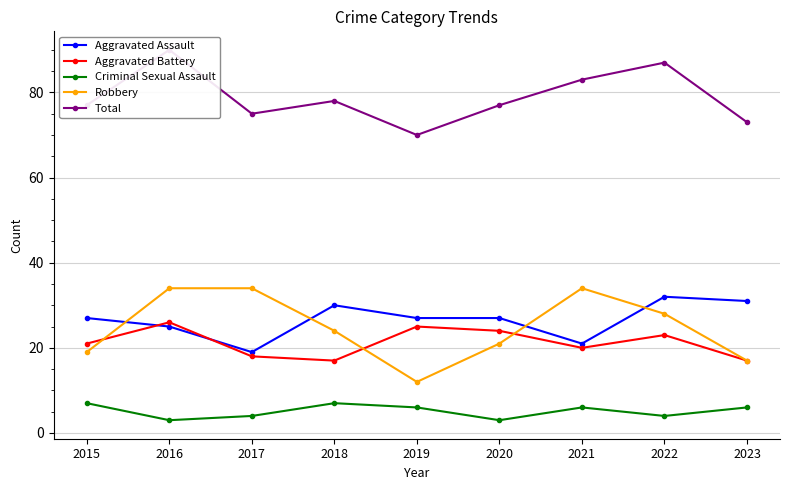

List the series in order of their peak value, lowest first.

Criminal Sexual Assault, Aggravated Battery, Aggravated Assault, Robbery, Total